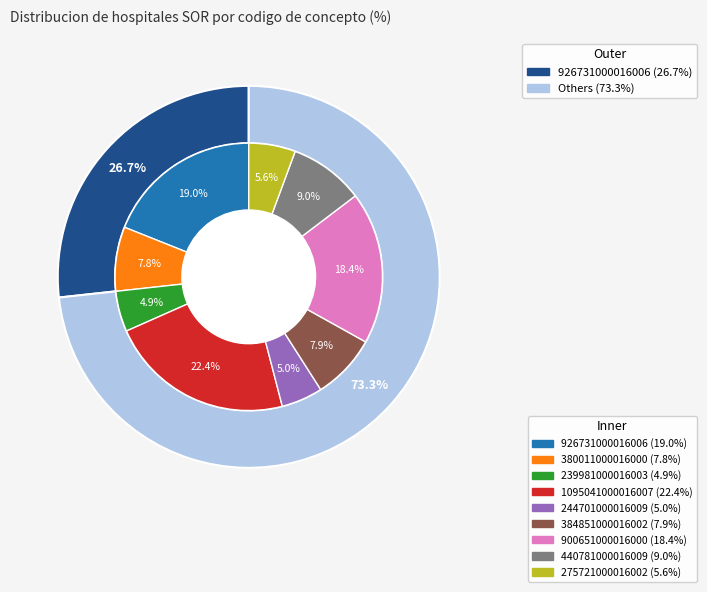

To the nearest percent, what is the difference between the largest and smallest slice percentages?

17%